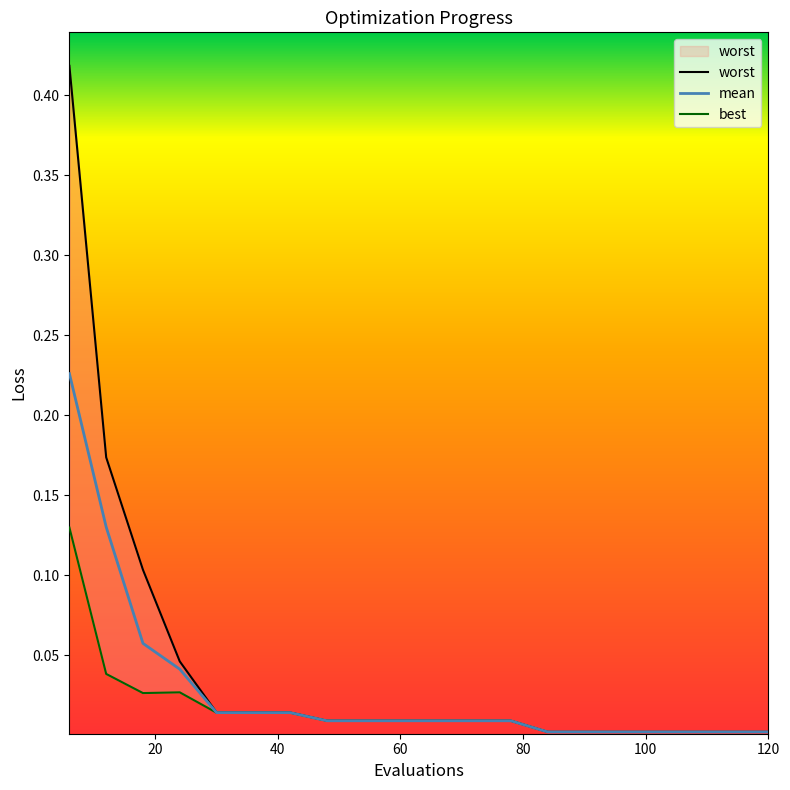

The worst series shows 0.0 at 96. True or false?

True